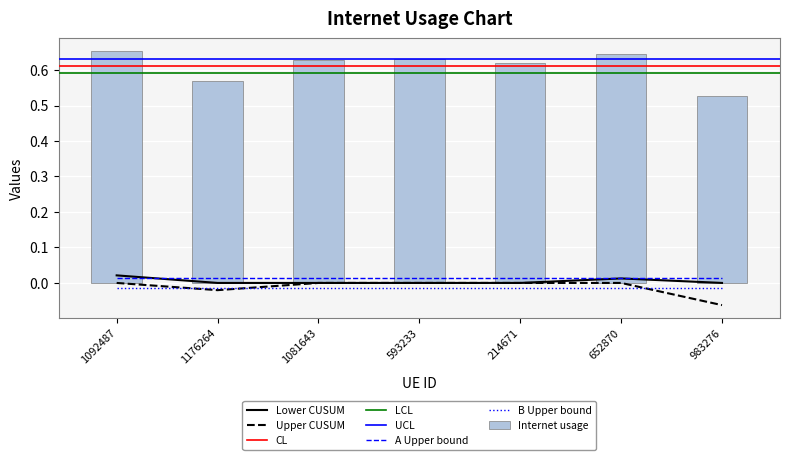

Which category has the highest value across all series?

1092487